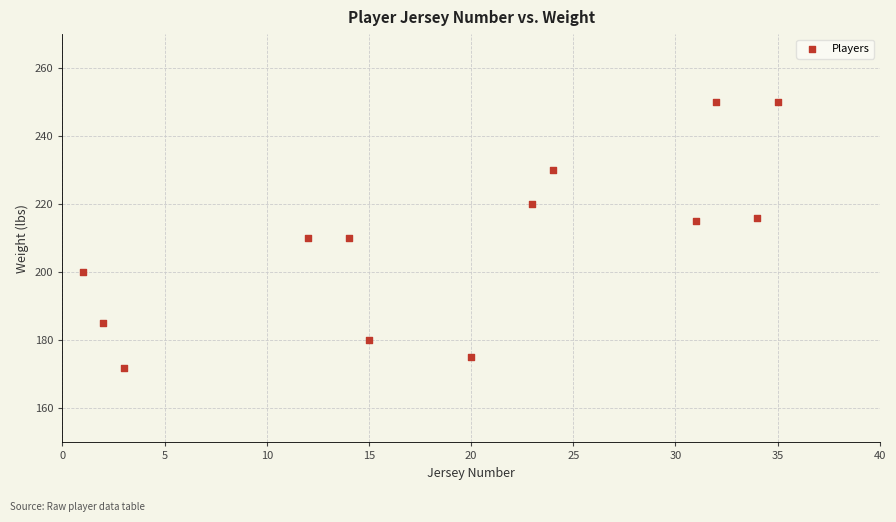

What is the range of X values (max minus min)?

34